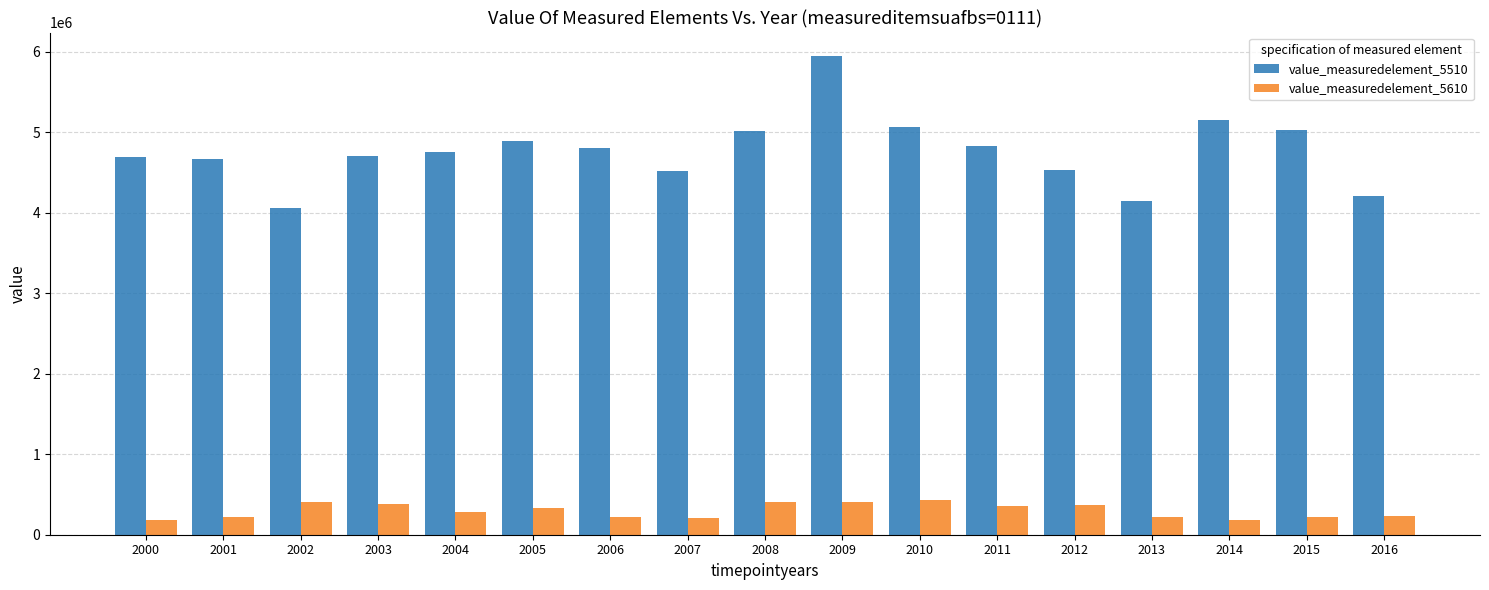

Are the bars horizontal?

No